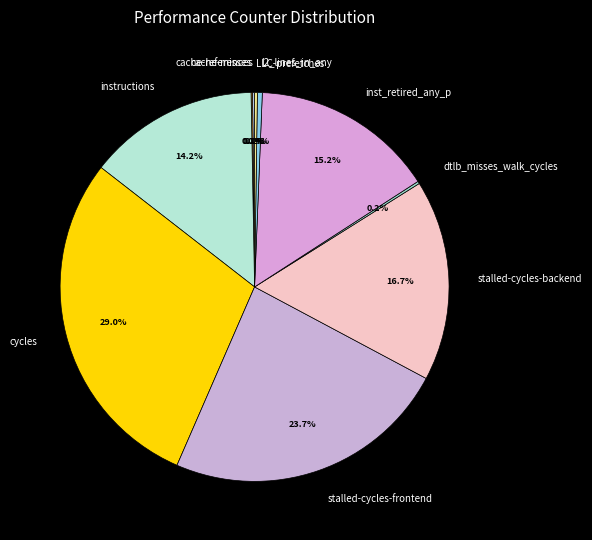

What portion of the pie excludes instructions?

85.8%